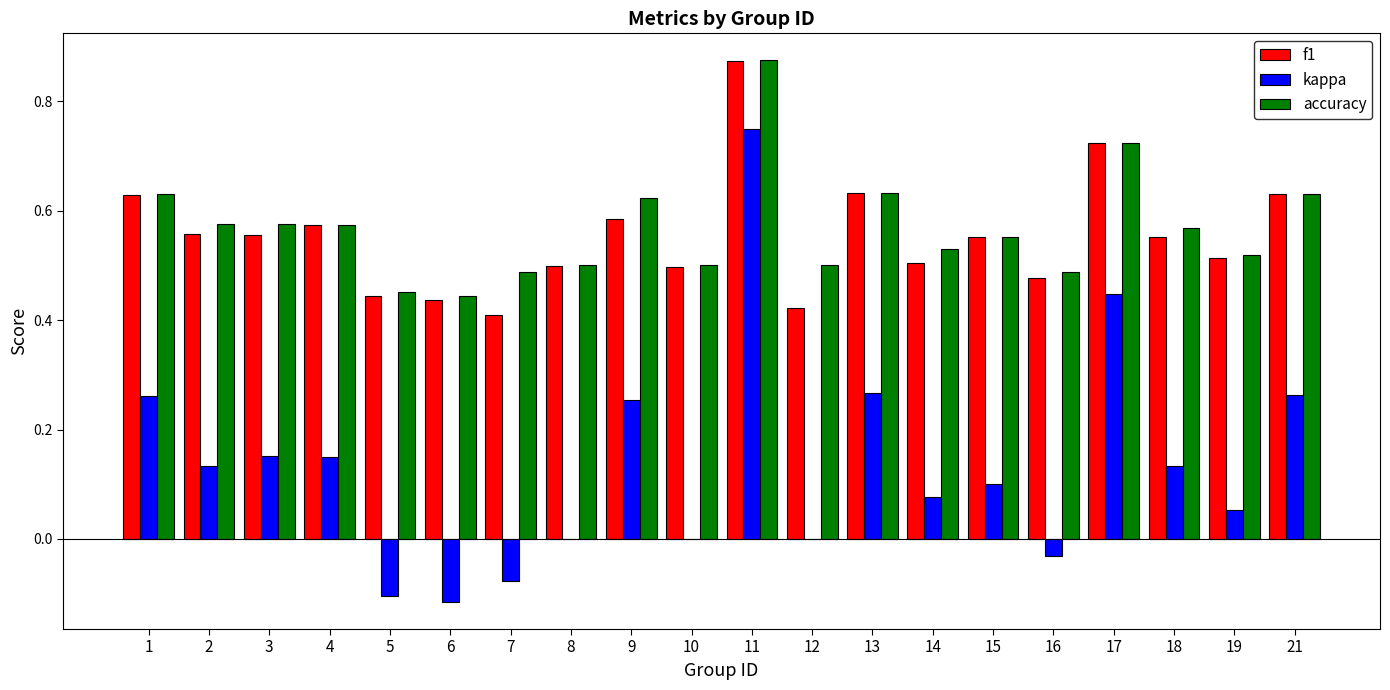

Which series changed the most between 3 and 10?

kappa